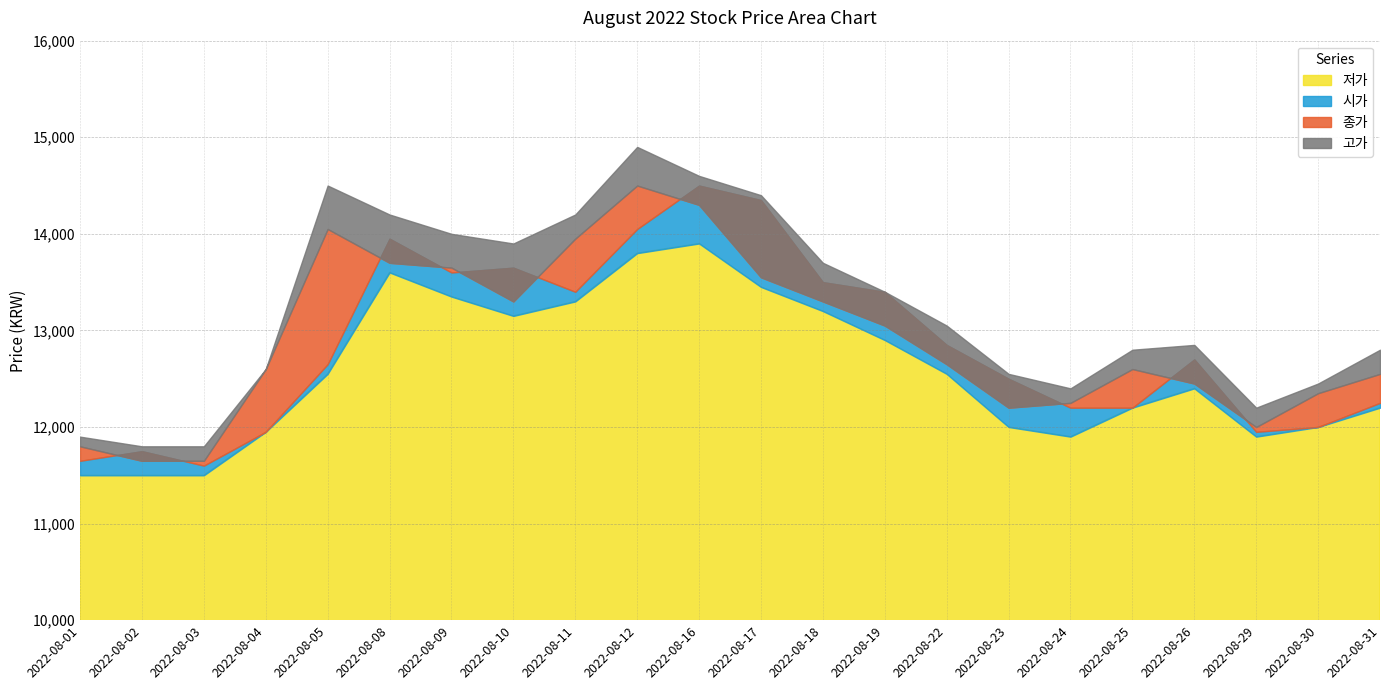

True or false: 저가 has a value of 22173 at 2022-08-19.

False